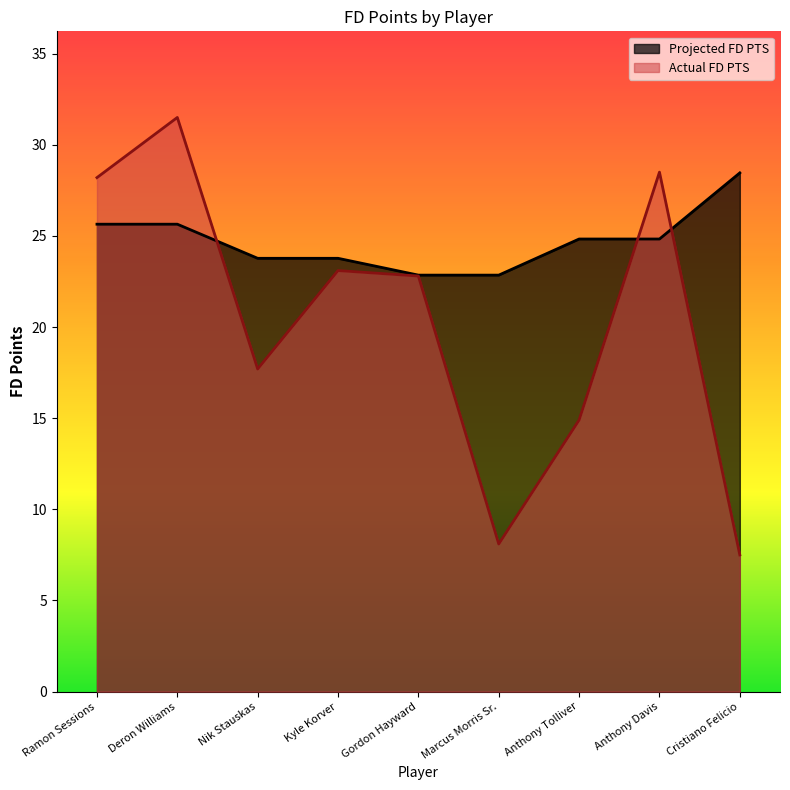

True or false: Projected FD PTS has a value of 25.6 at Ramon Sessions.

True